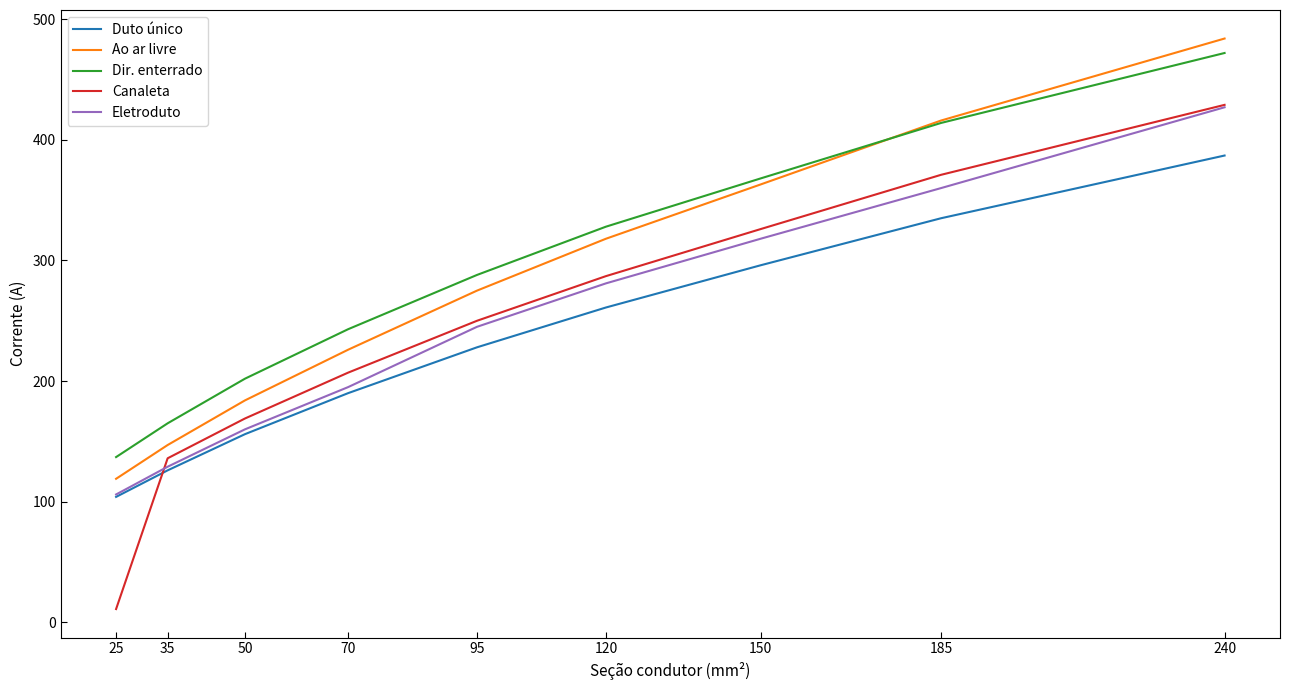

True or false: Duto único has a value of 104 at 25.

True